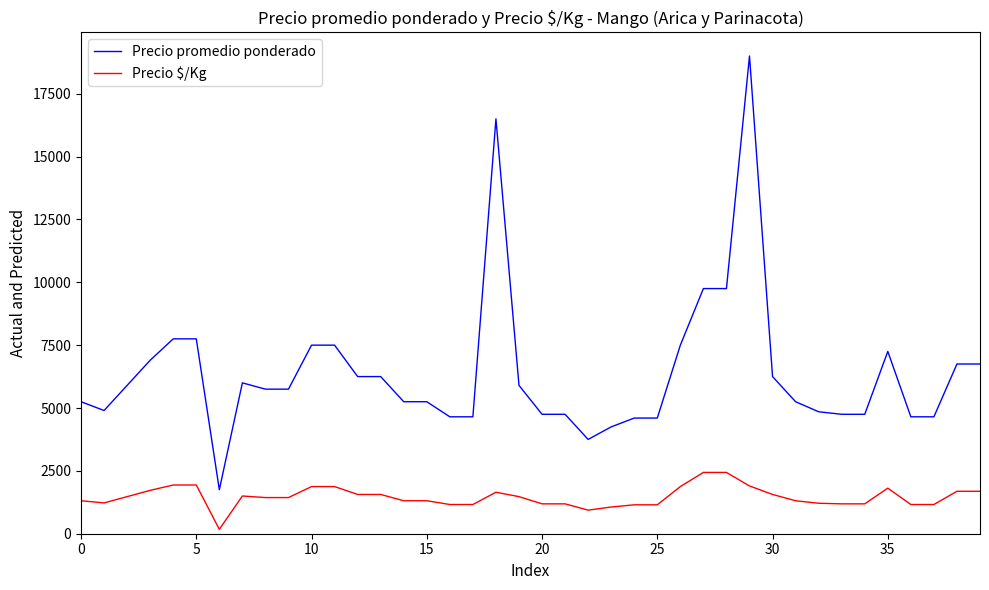

At how many categories does at least one series exceed 18085?

1